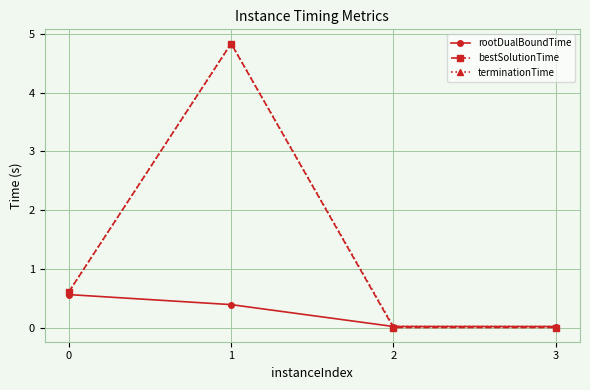

How many lines are shown in the chart?

3